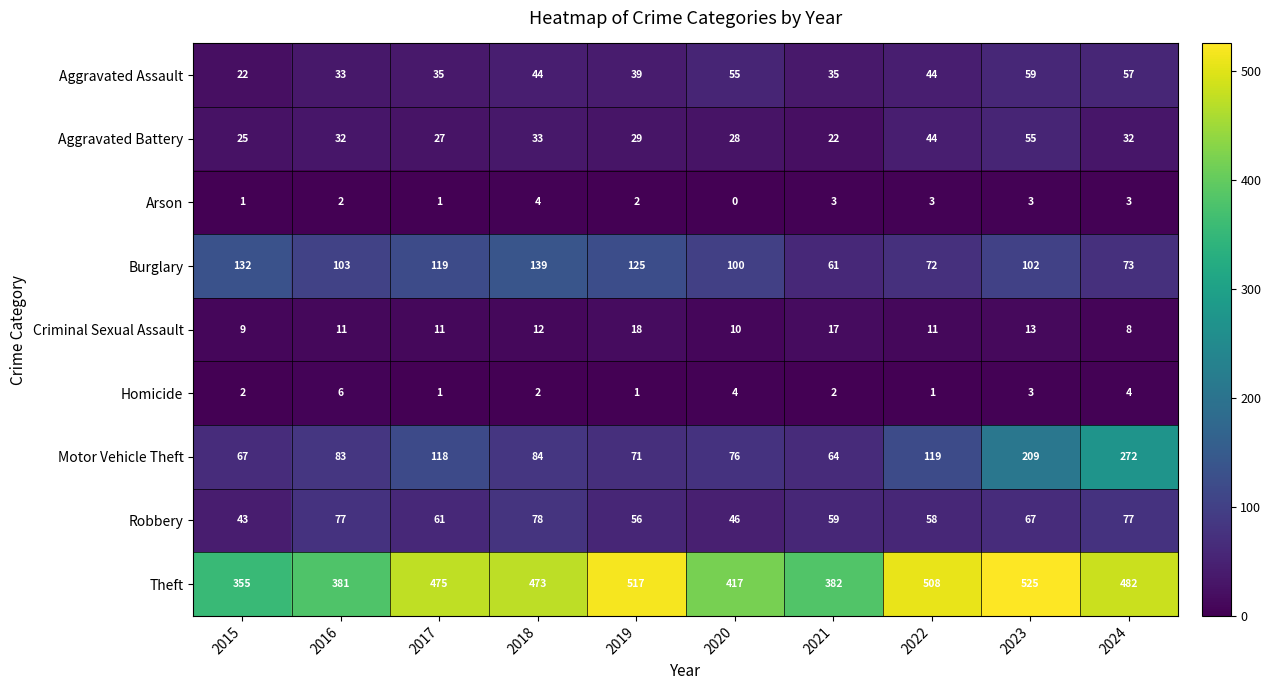

How many values in the Homicide series are below 2?

3